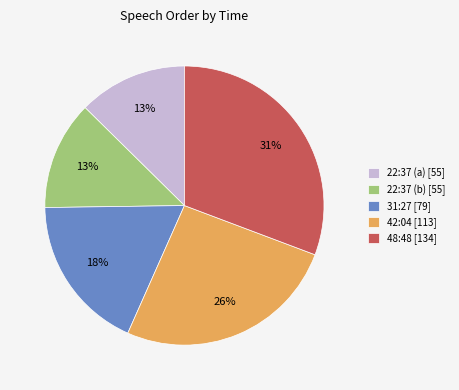

How many slices are in this pie chart?

5